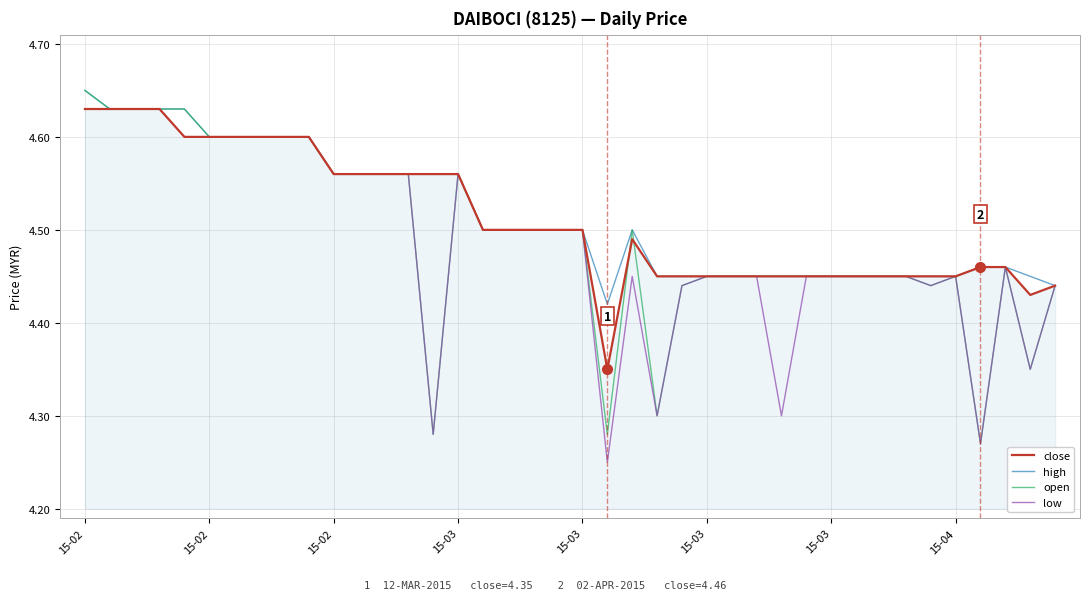

What are all the series names shown in the legend?

close, high, open, low